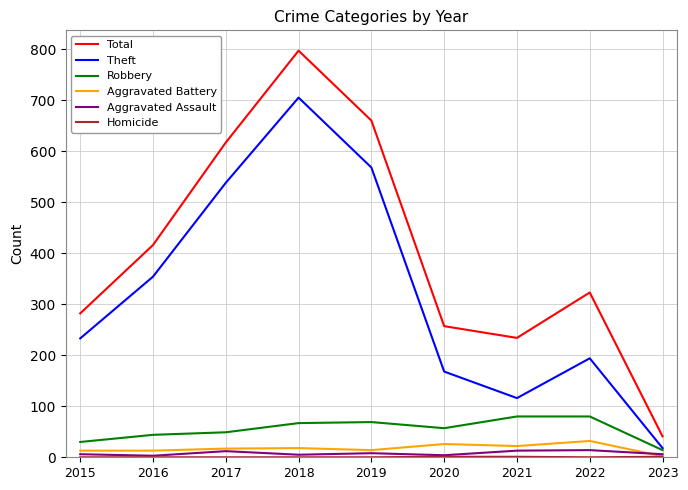

Which series has the largest total across all categories?

Total